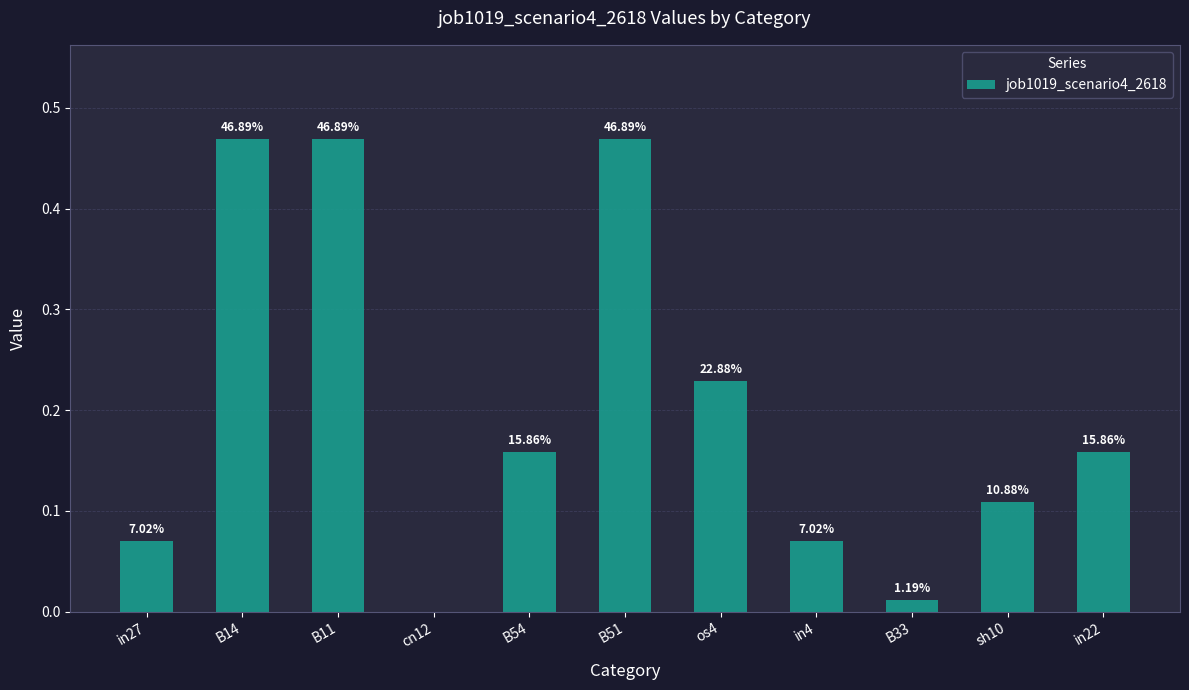

What is the sum of the values at in27 and B11?

0.5